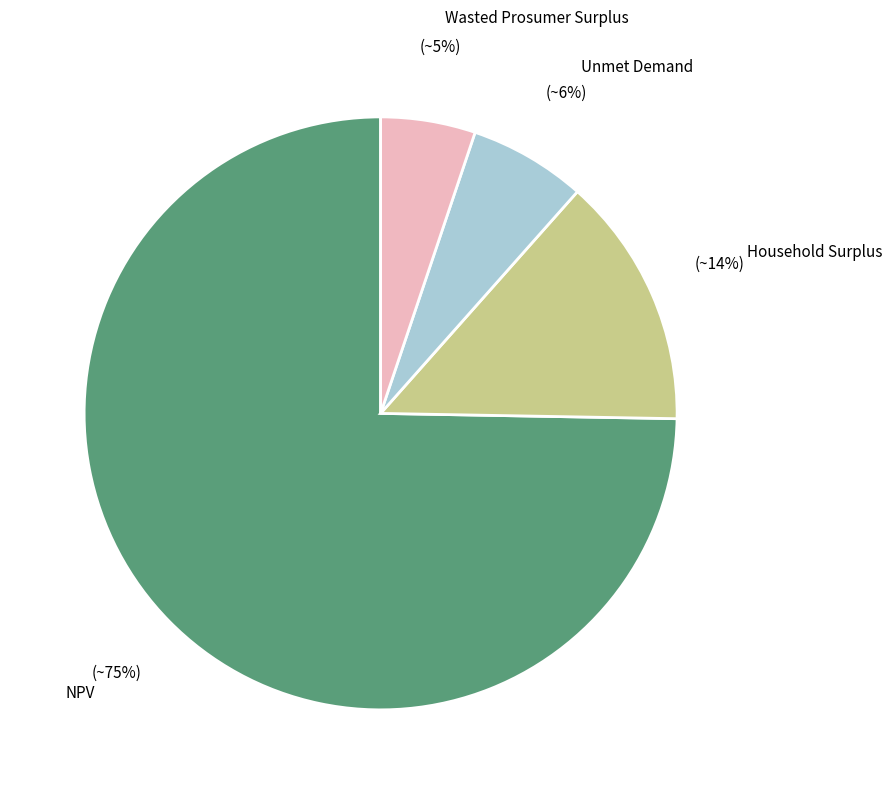

To the nearest percent, what is the difference between the largest and smallest slice percentages?

70%